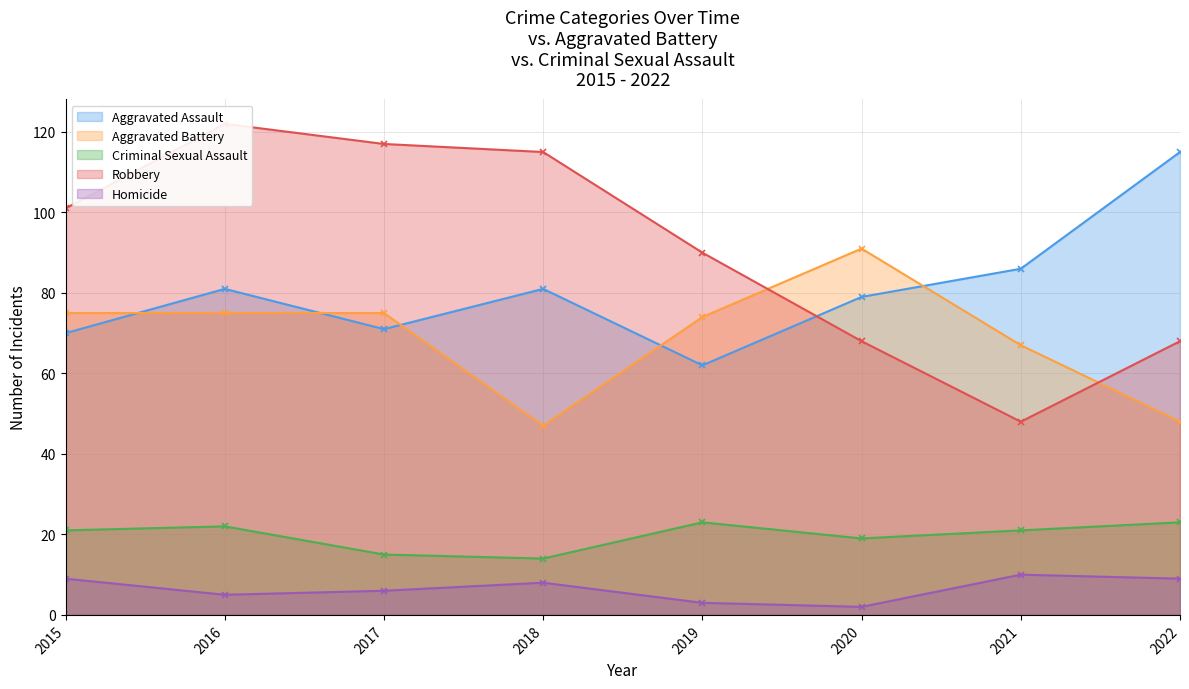

Where is the first local minimum for Robbery?

2021